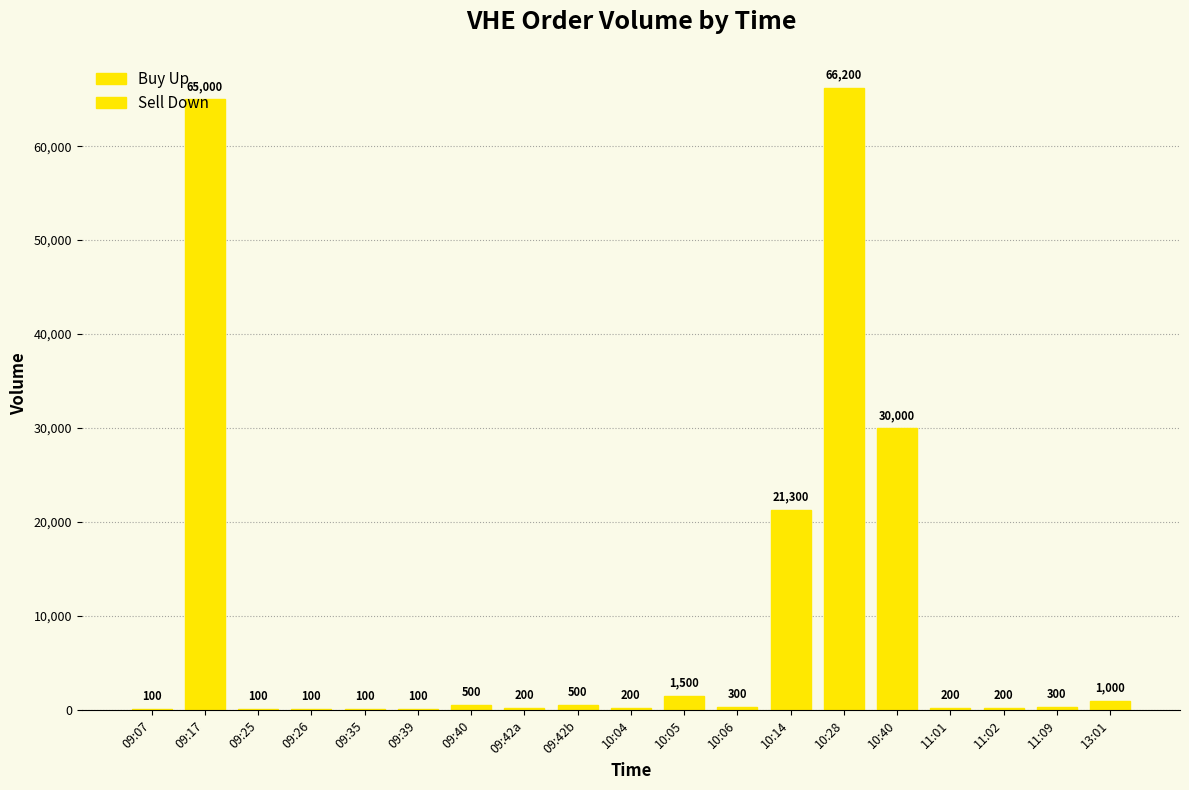

Which series has the largest total across all categories?

Sell Down